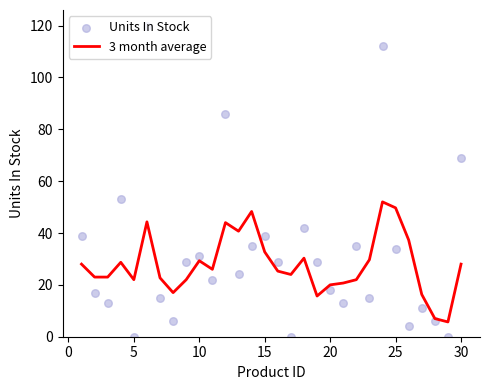

The 3 month average series shows 28.0 at 30. True or false?

True